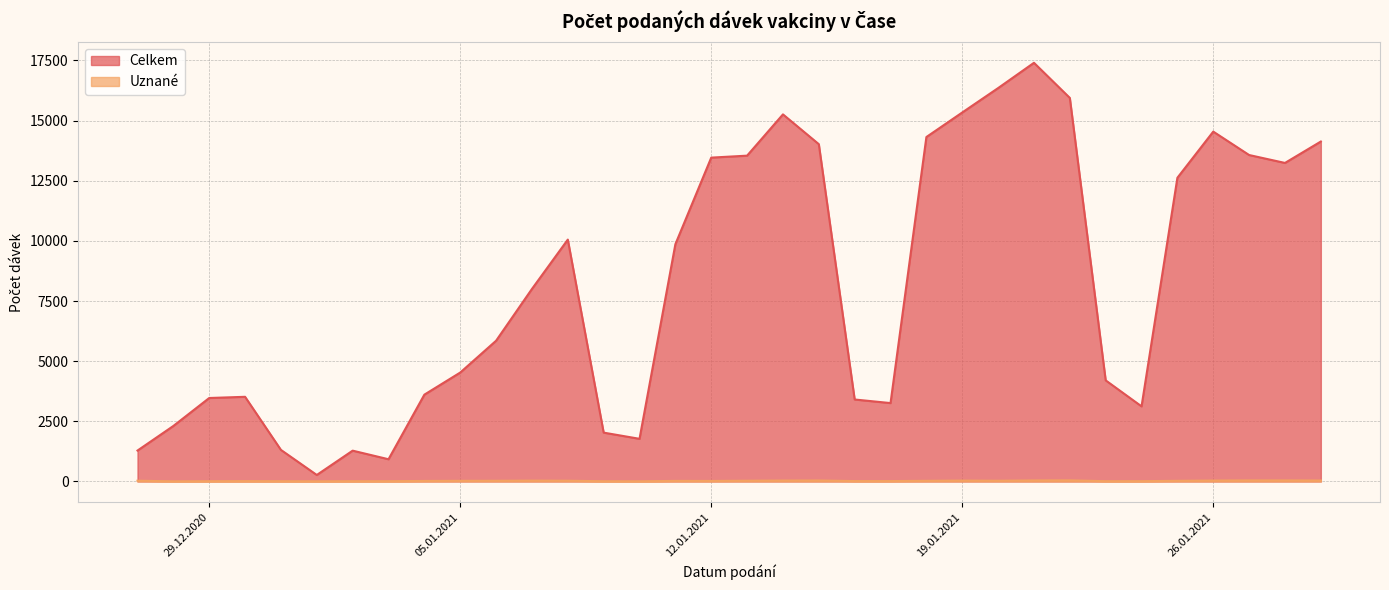

What is the difference between the second highest and second lowest values in the Uznané series?

38